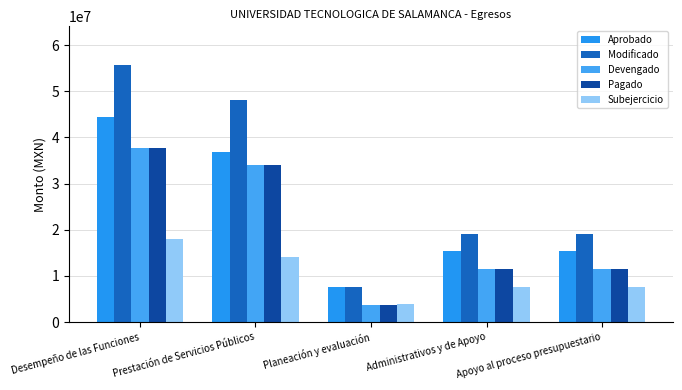

Is it true that Modificado equals 48130524.8 at Prestación de Servicios Públicos?

True